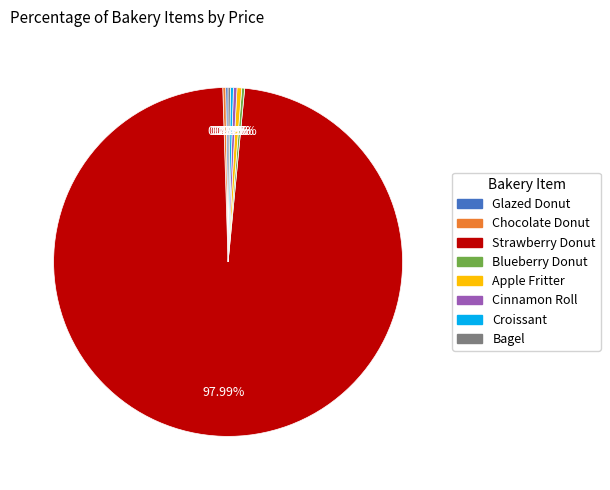

Which slice represents more than half of the pie?

Strawberry Donut